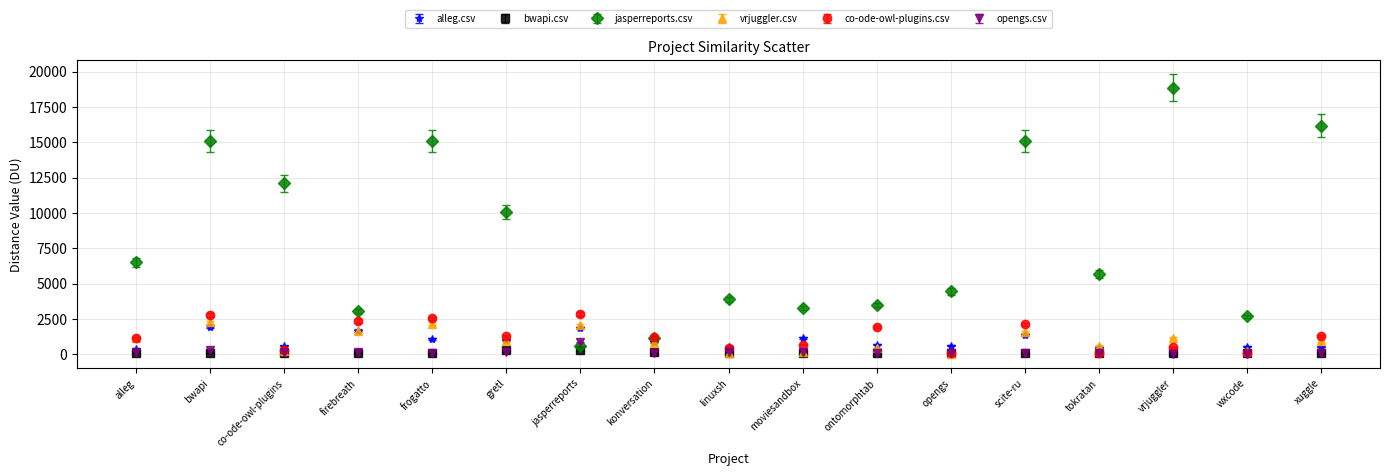

At how many categories does at least one series exceed 14623?

5